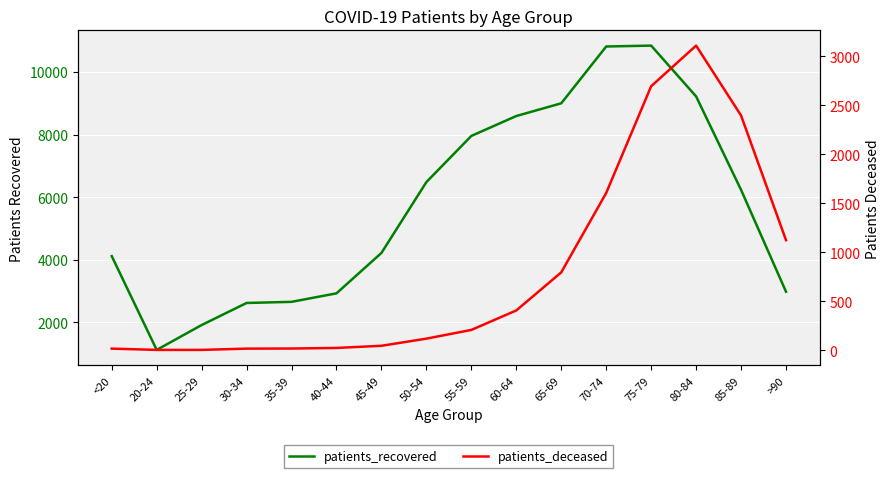

How many values in the patients_deceased series are below 207?

8